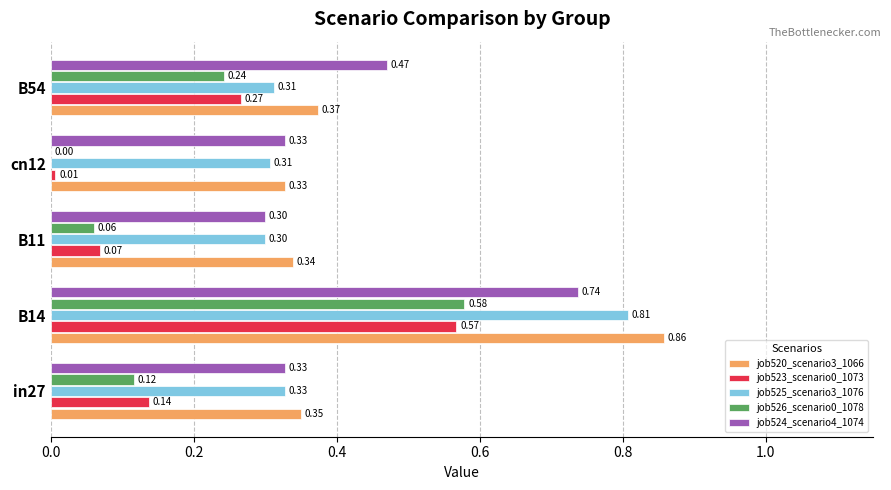

How many series are shown in this chart?

5